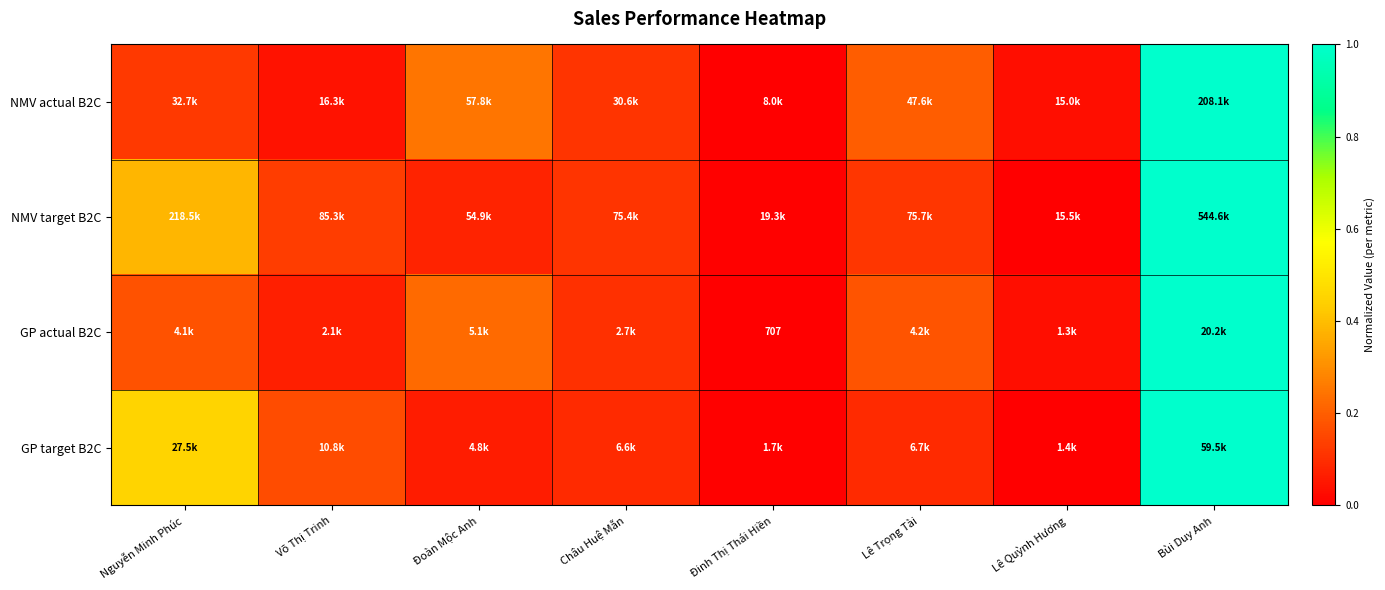

True or false: NMV actual B2C has a value of 0.1 at Châu Huệ Mẫn.

False